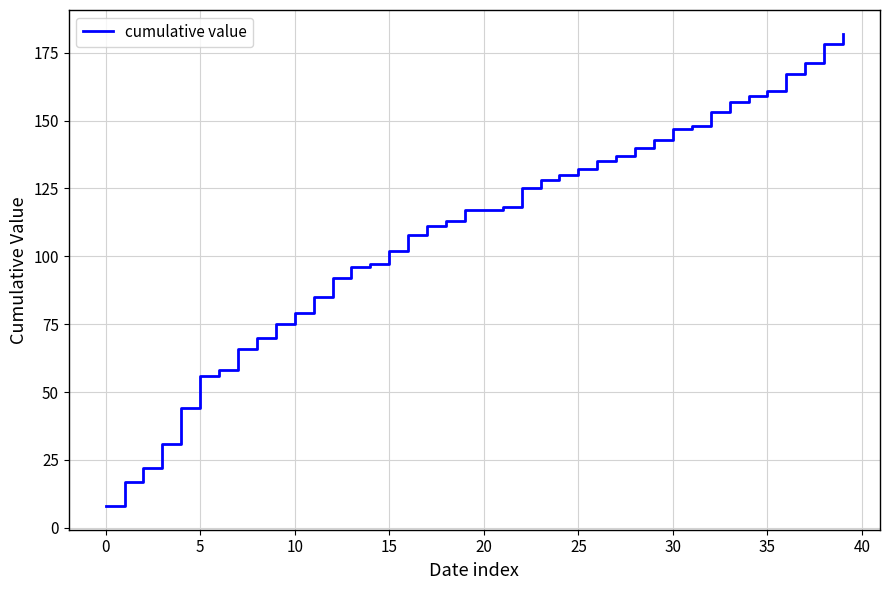

What is the smallest value displayed?

8